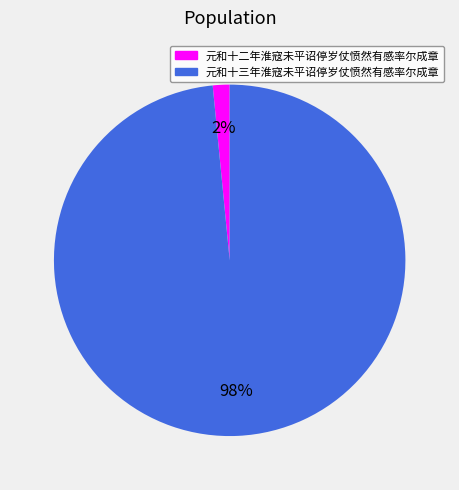

Which slice represents more than half of the pie?

元和十三年淮寇未平诏停岁仗愤然有感率尔成章